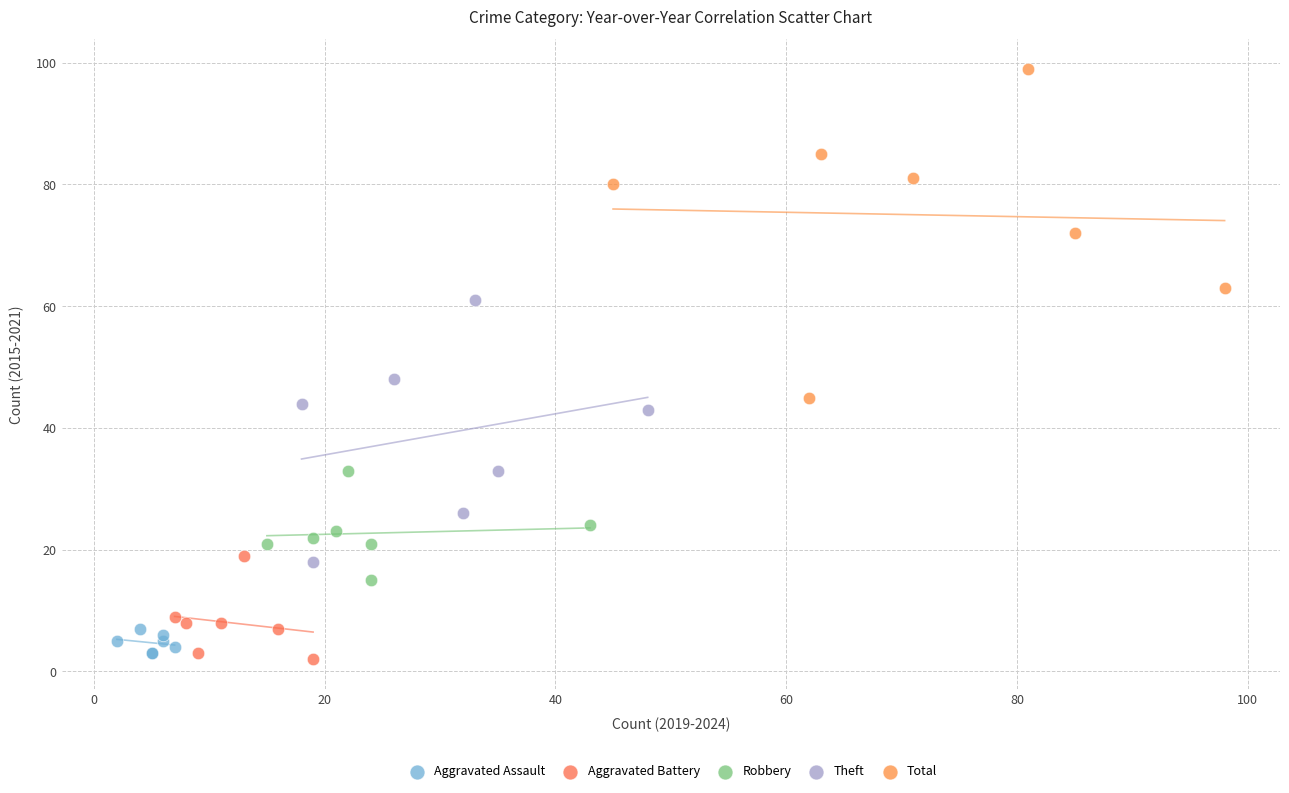

Which series reaches the maximum Y coordinate?

Total